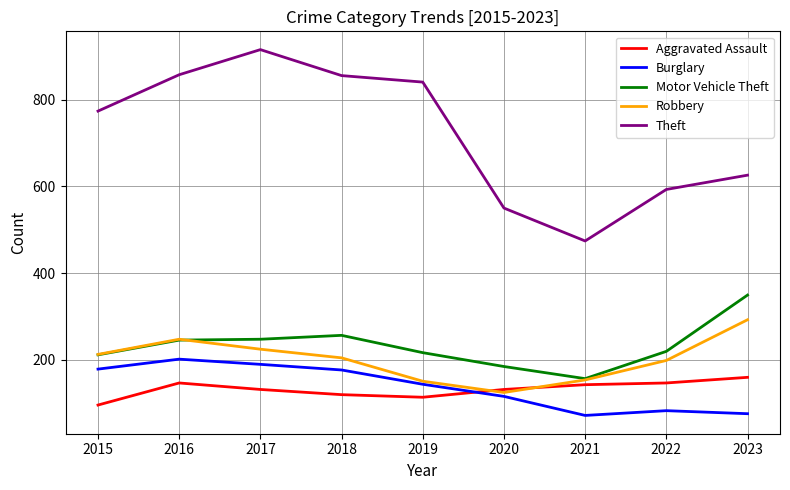

Rank the series by their maximum value, from lowest to highest.

Aggravated Assault, Burglary, Robbery, Motor Vehicle Theft, Theft